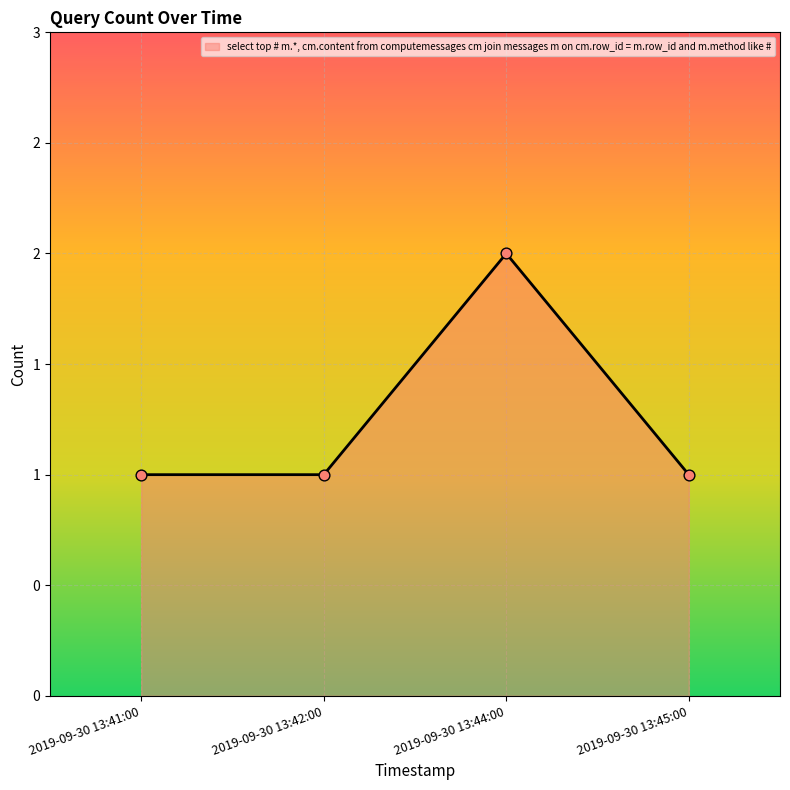

Approximately how many times larger is the value at 2019-09-30 13:41:00 compared to 2019-09-30 13:45:00?

1.0